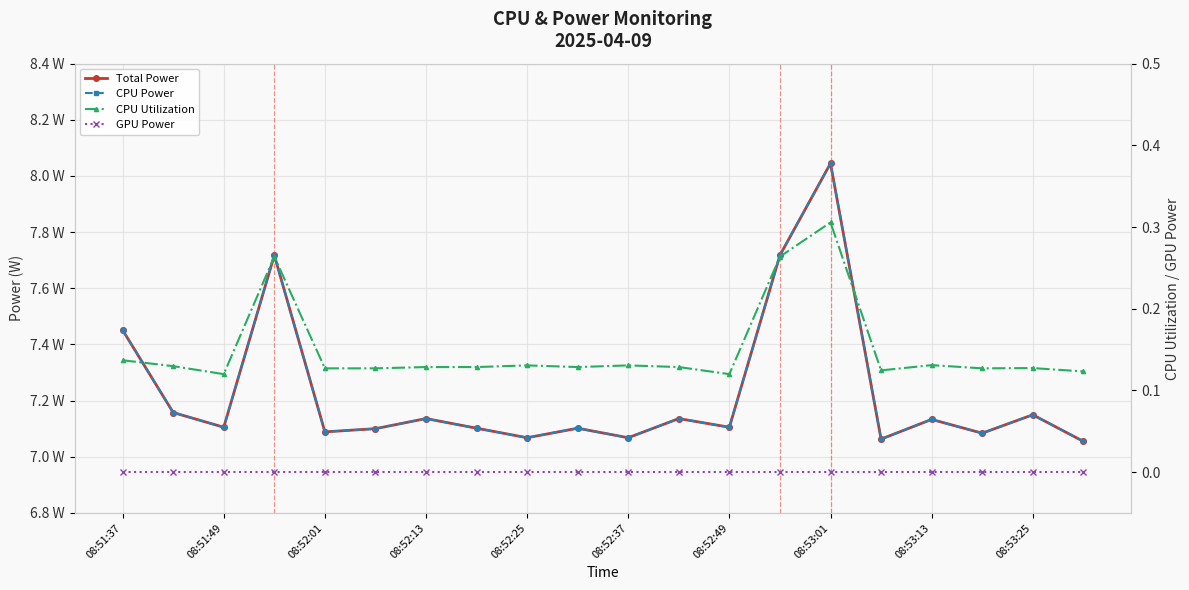

How many lines are shown in the chart?

4